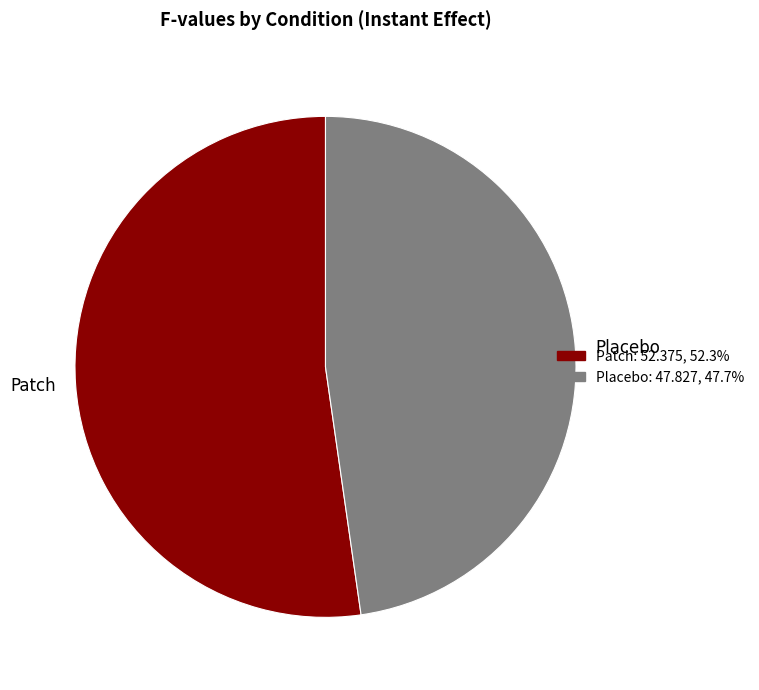

Rank the categories by value from lowest to highest.

Placebo, Patch